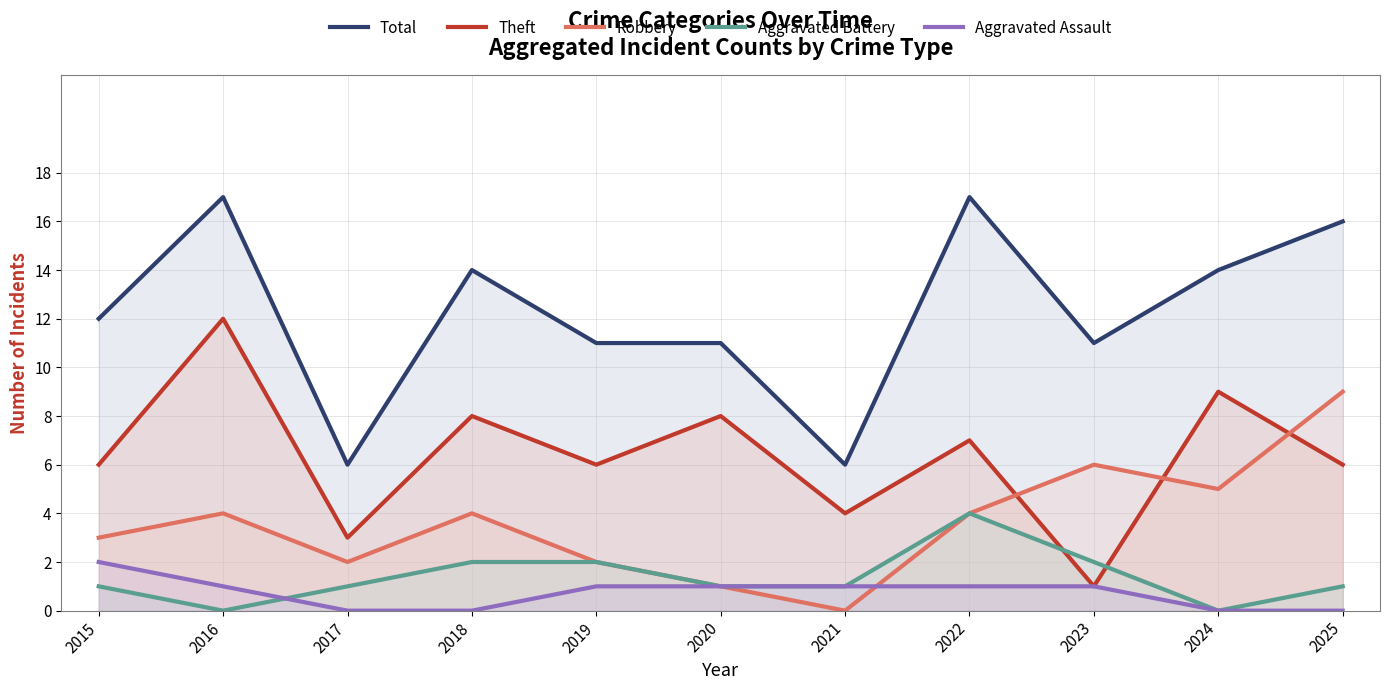

What is the sum of all Theft values?

70